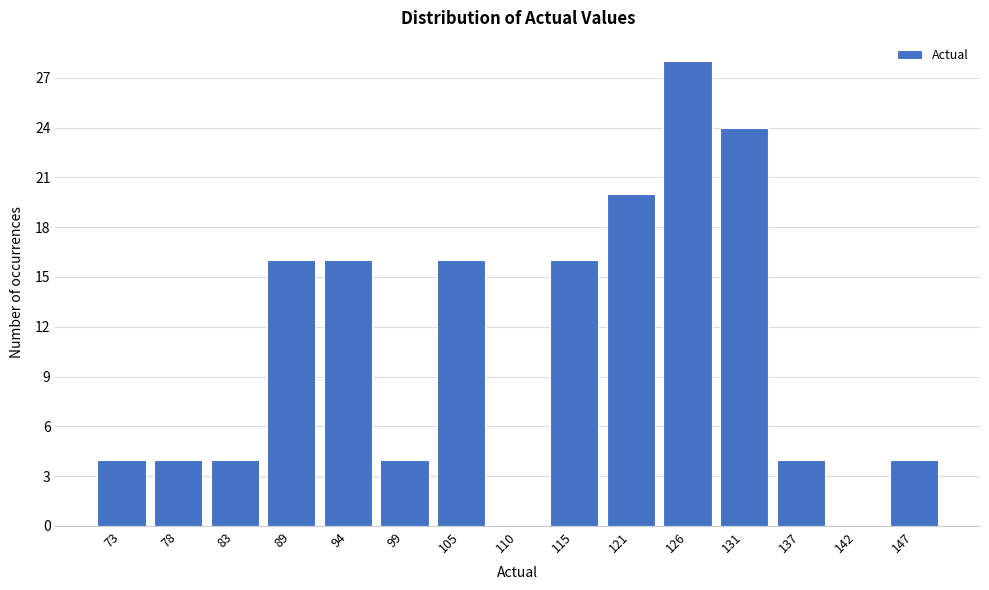

Reading left to right, extract all data points from this chart.

73=4	78=4	83=4	89=16	94=16	99=4	105=16	110=0	115=16	121=20	126=28	131=24	137=4	142=0	147=4